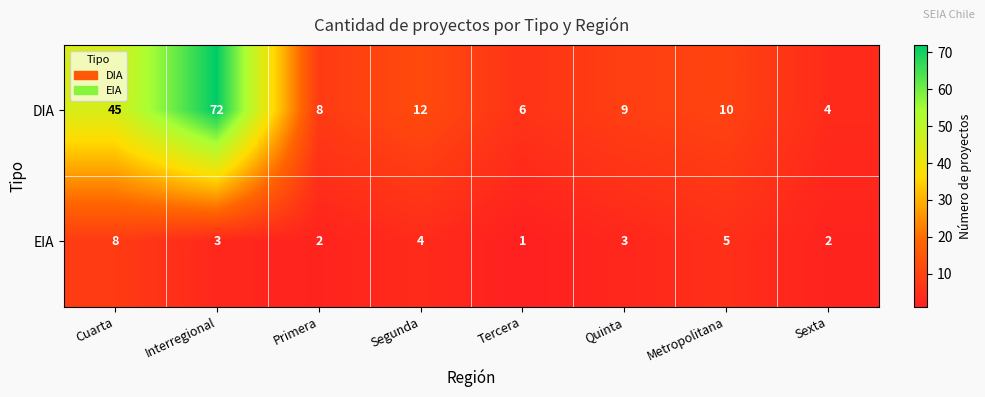

What is the sum of all EIA values?

28